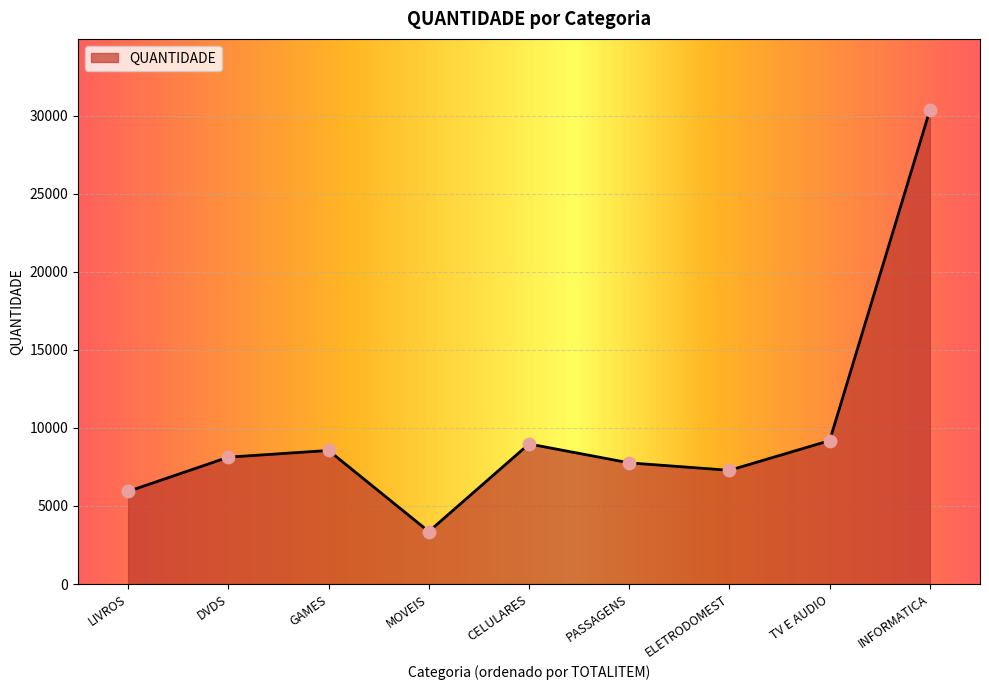

Approximately how many times larger is the value at LIVROS compared to MOVEIS?

1.8